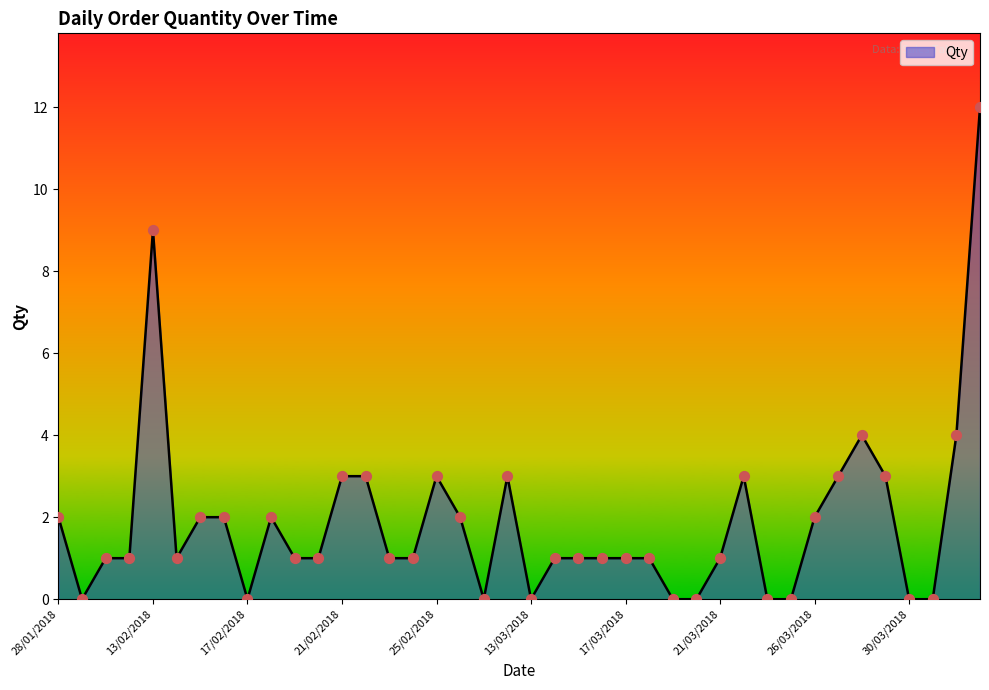

What is the difference between the maximum and minimum values?

12